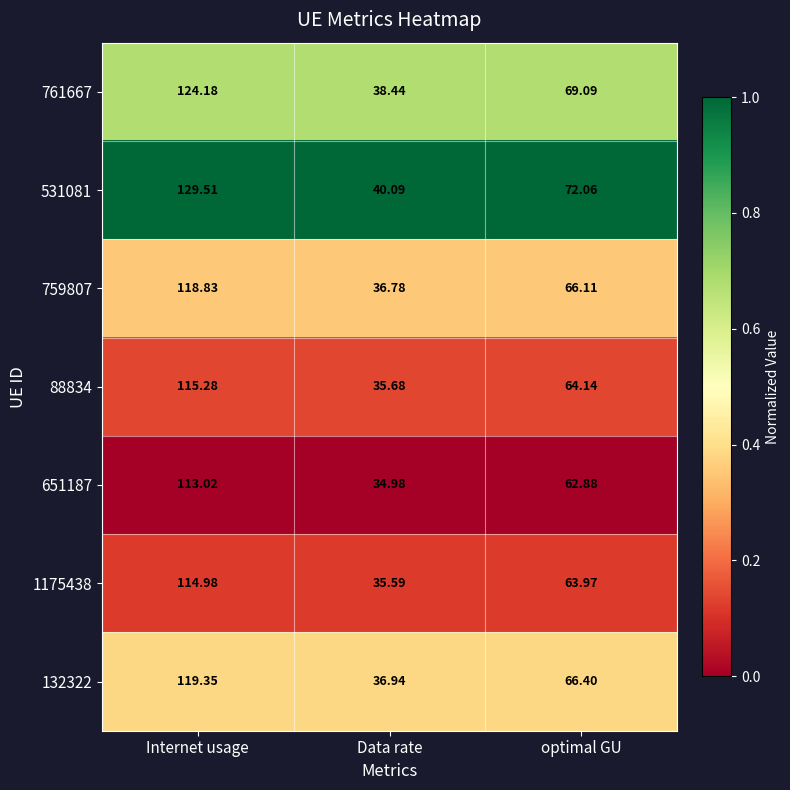

At which label does 132322 first exceed 66?

Internet usage